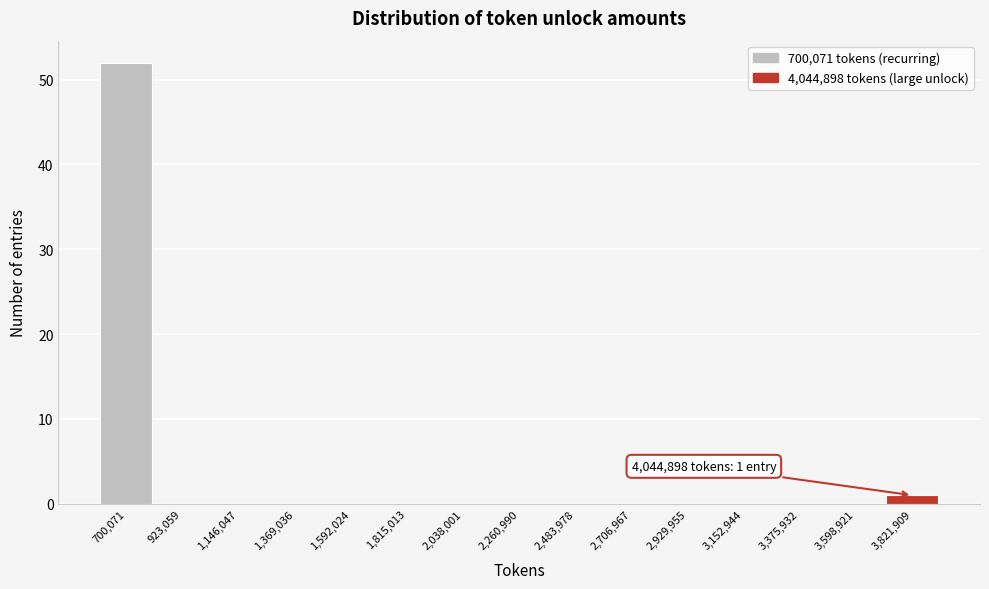

Reading right to left, what are all the values shown in this chart?

3,821,909=1	3,598,921=0	3,375,932=0	3,152,944=0	2,929,955=0	2,706,967=0	2,483,978=0	2,260,990=0	2,038,001=0	1,815,013=0	1,592,024=0	1,369,036=0	1,146,047=0	923,059=0	700,071=52